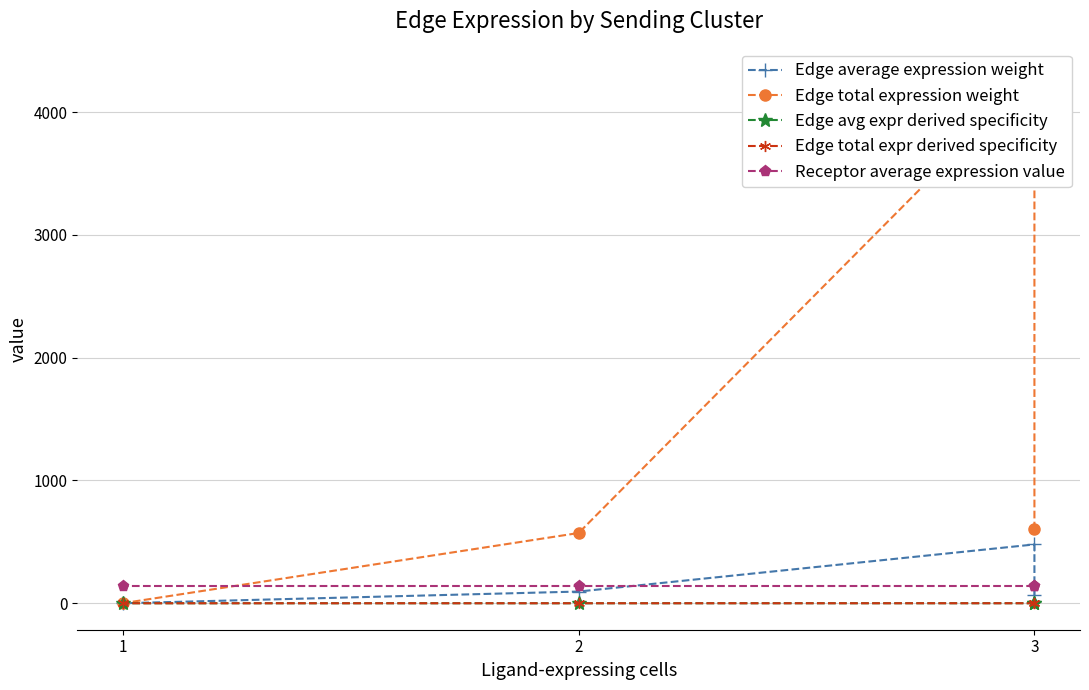

True or false: Receptor average expression value and Edge total expr derived specificity cross at least once.

False